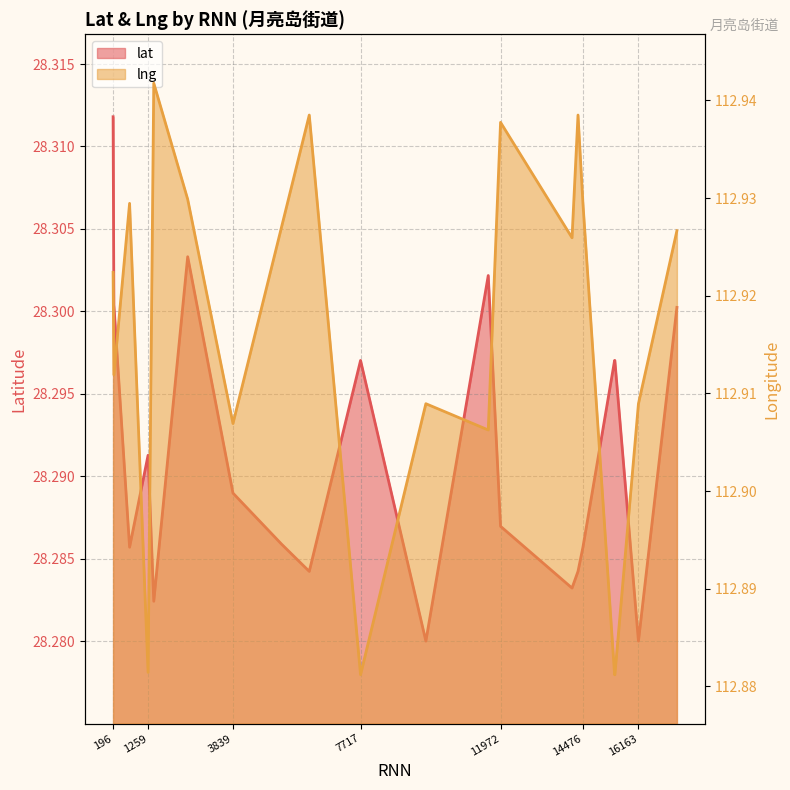

The value of lat at 15446 is 38.4. True or false?

False